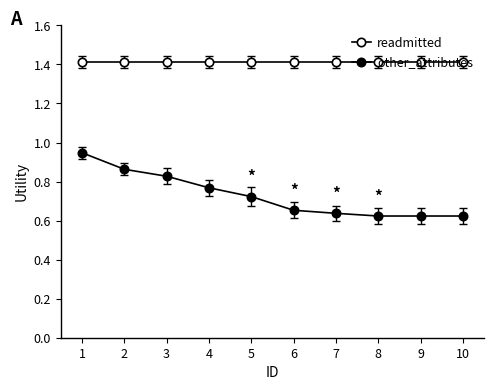

Between 6 and 3, which is larger?

6